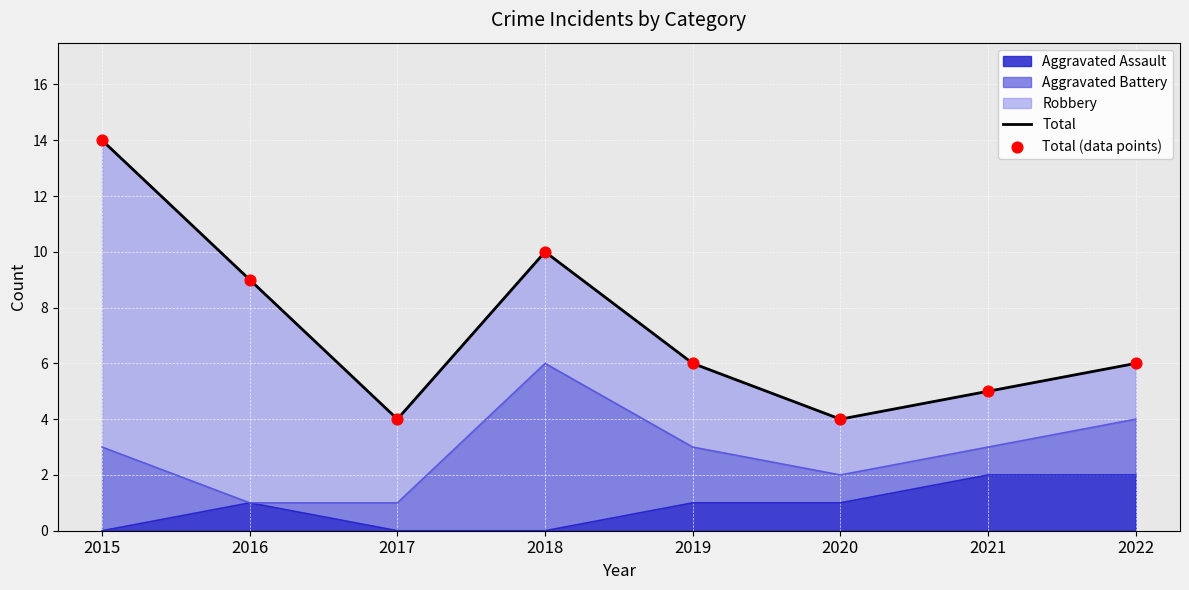

Which series has the widest spread of Y values?

Total